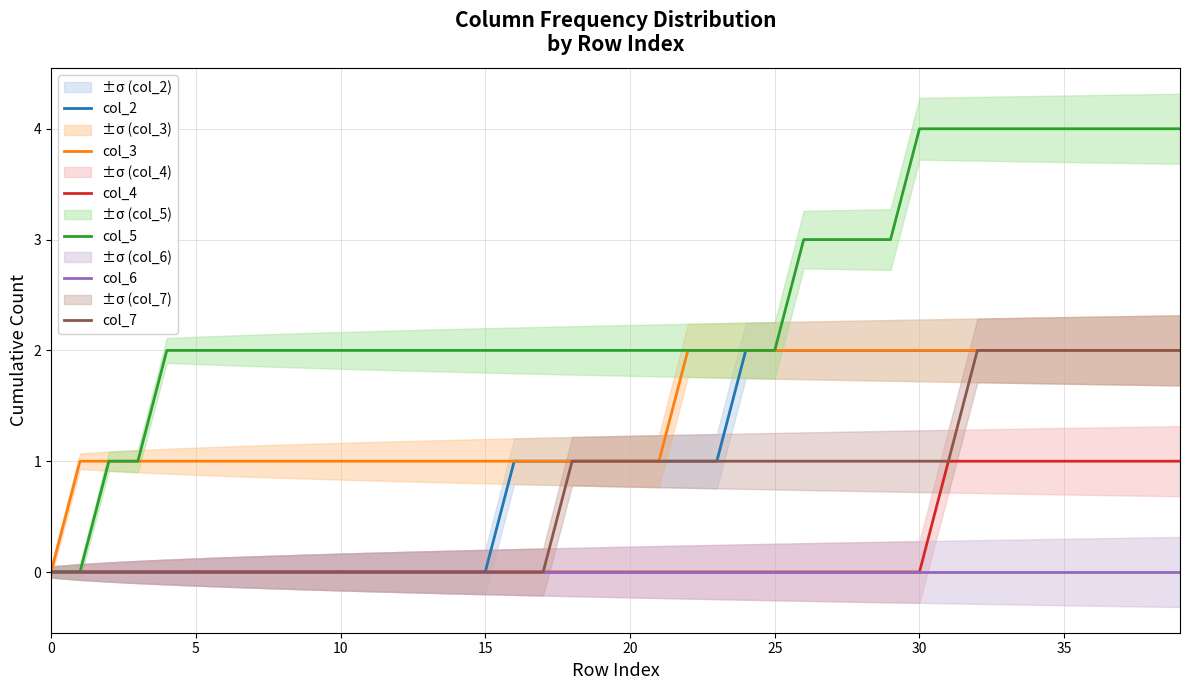

Is this an area chart (filled region under the line)?

No